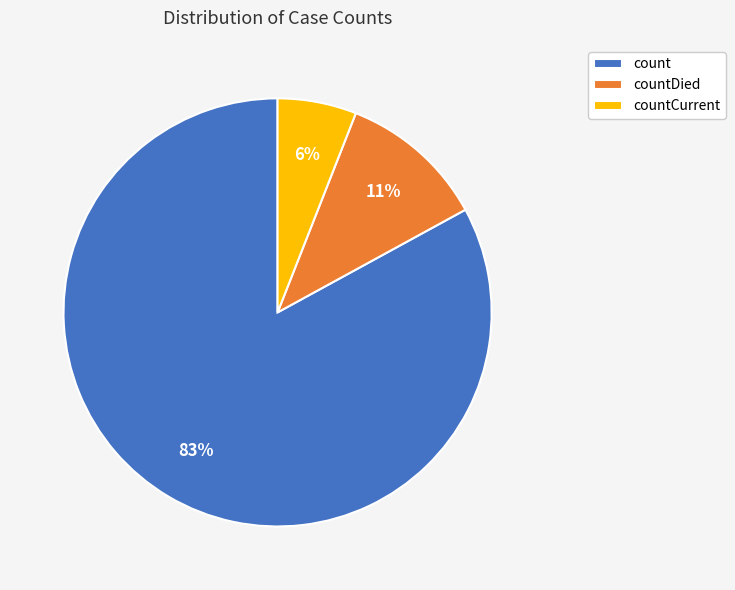

How many segments does this pie chart have?

3